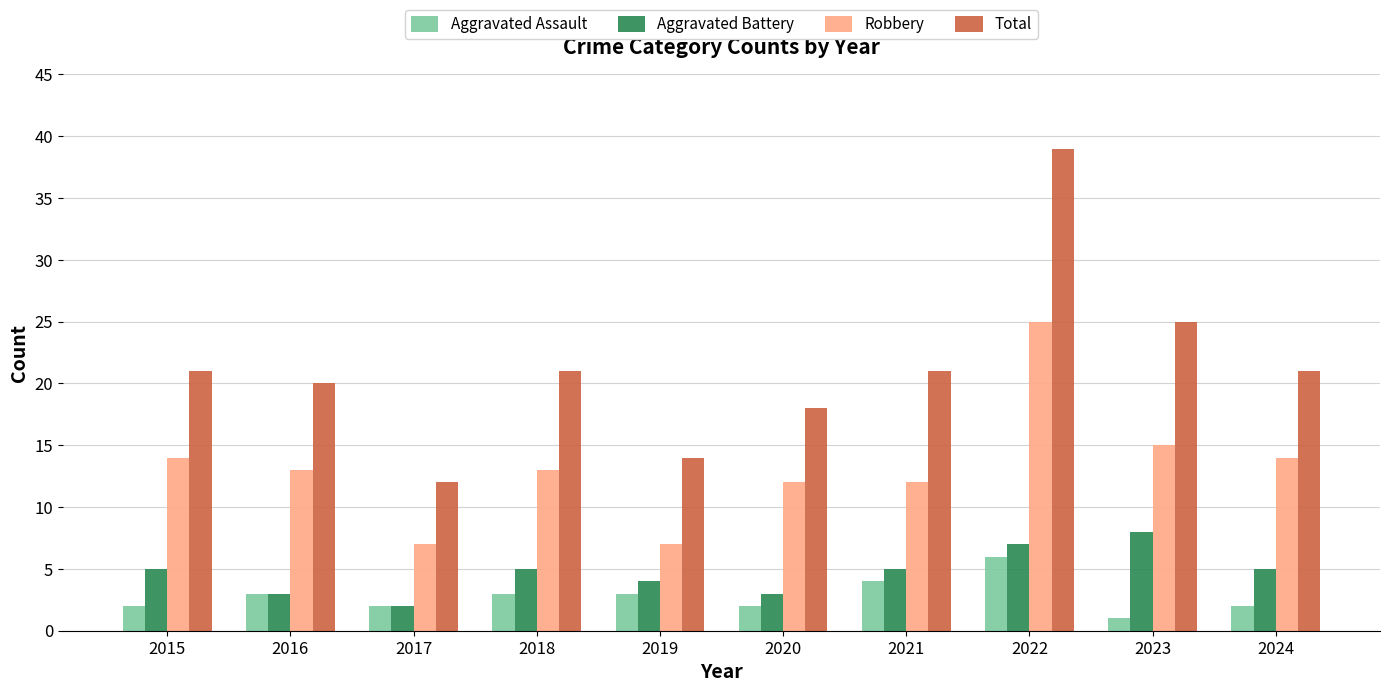

At which category does the chart reach its peak across all series?

2022